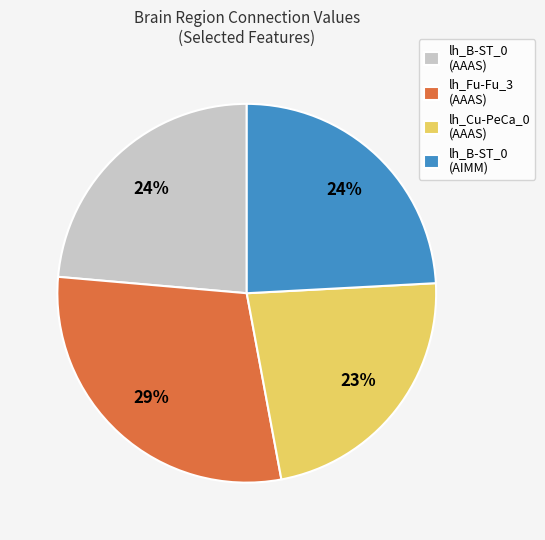

What is the largest slice in the pie chart?

lh_Fu-Fu_3 (AAAS)